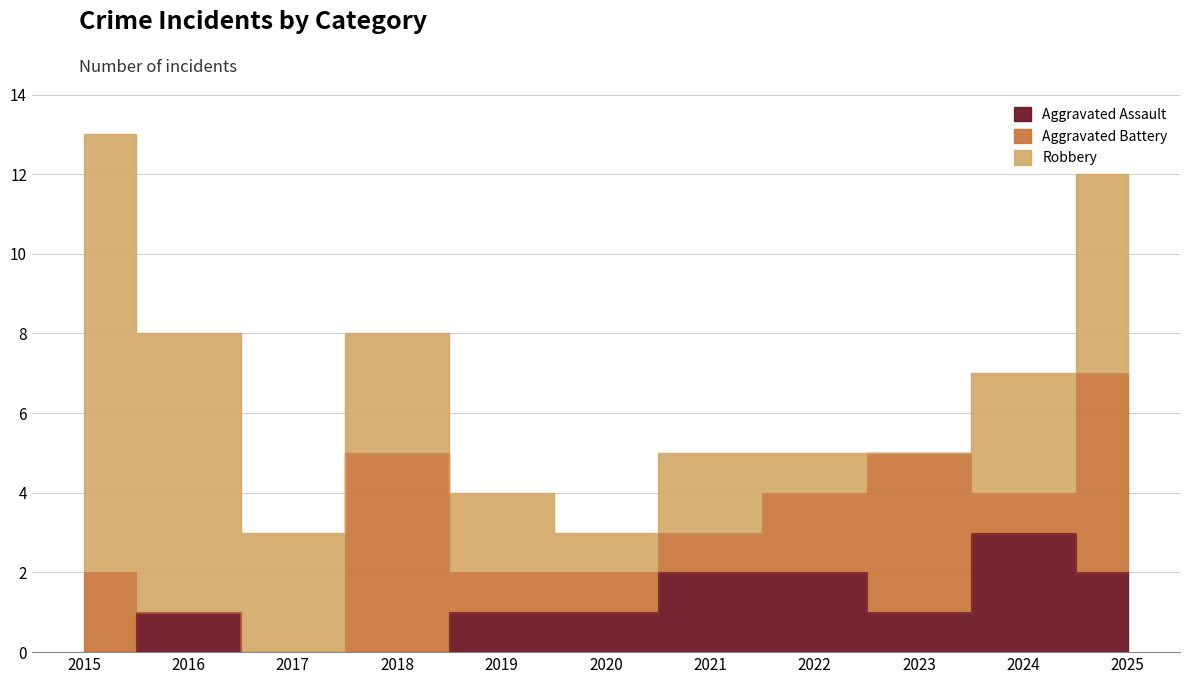

What is the sum of all Aggravated Assault values?

13